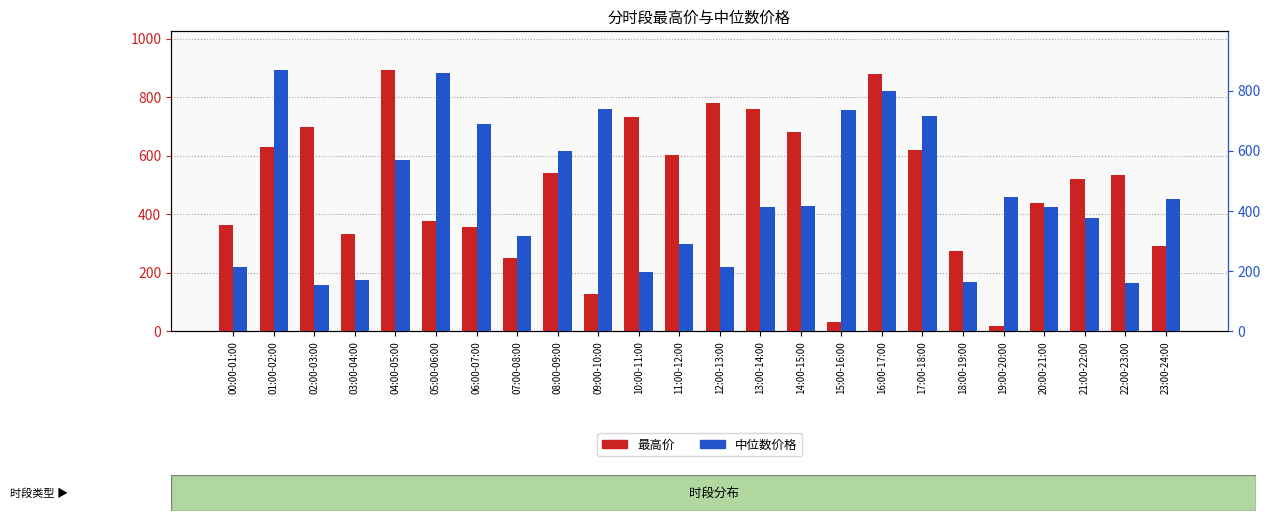

What value does the 中位数价格 series have at 19:00-20:00?

444.1